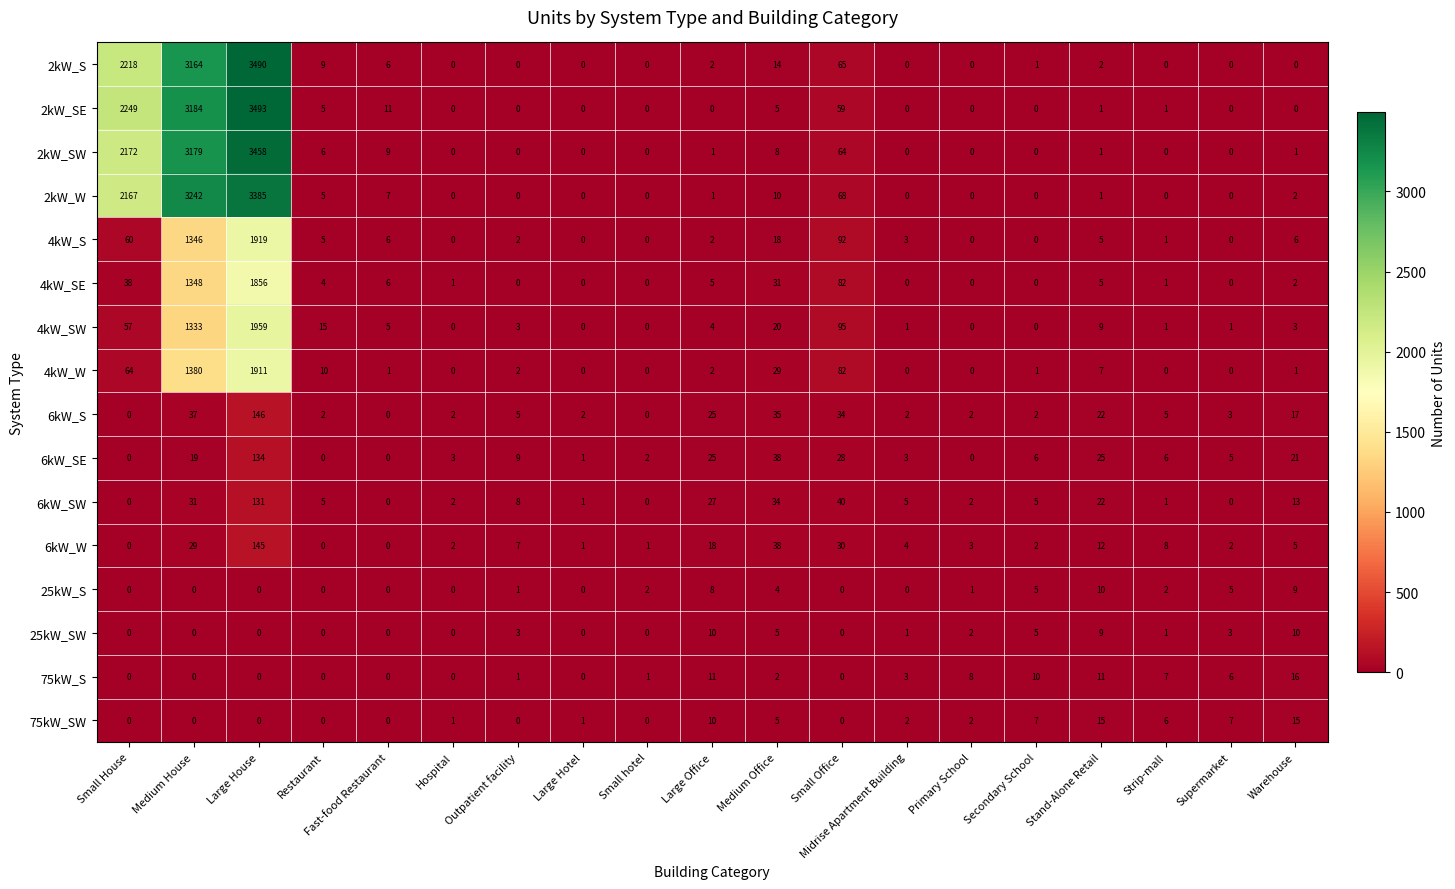

The value of 75kW_SW at Warehouse is 15. True or false?

True